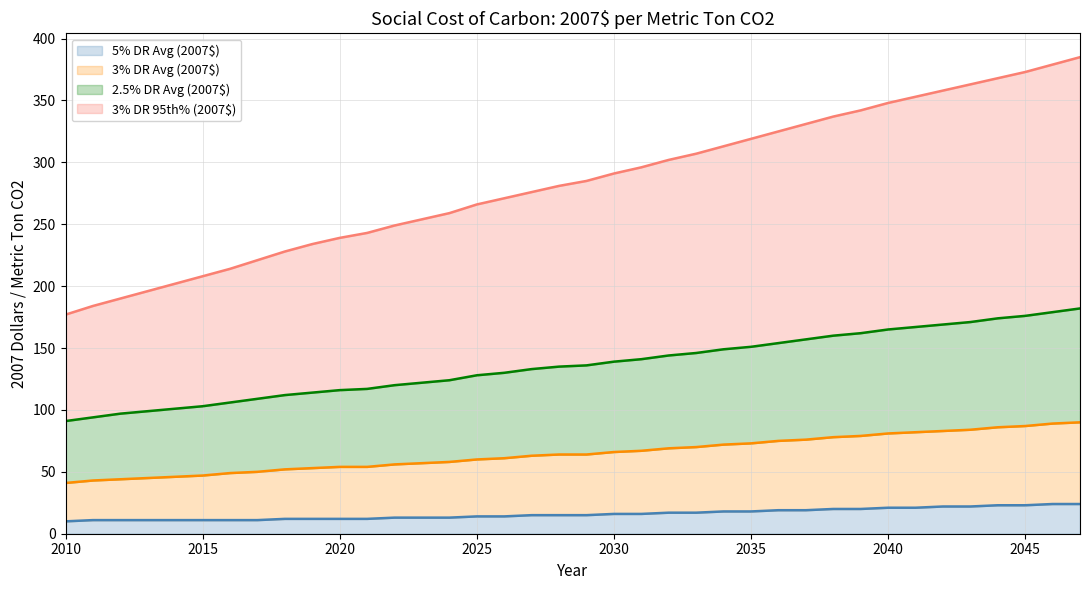

What is the lowest value of the 5% DR Avg (2007$) series?

10